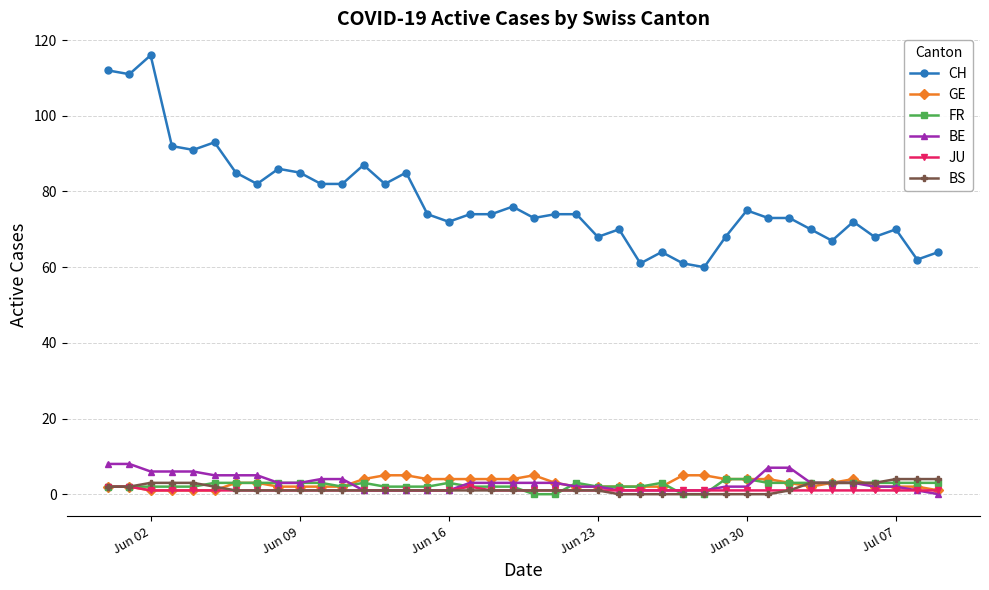

True or false: GE has more than 0 interior local peaks.

True